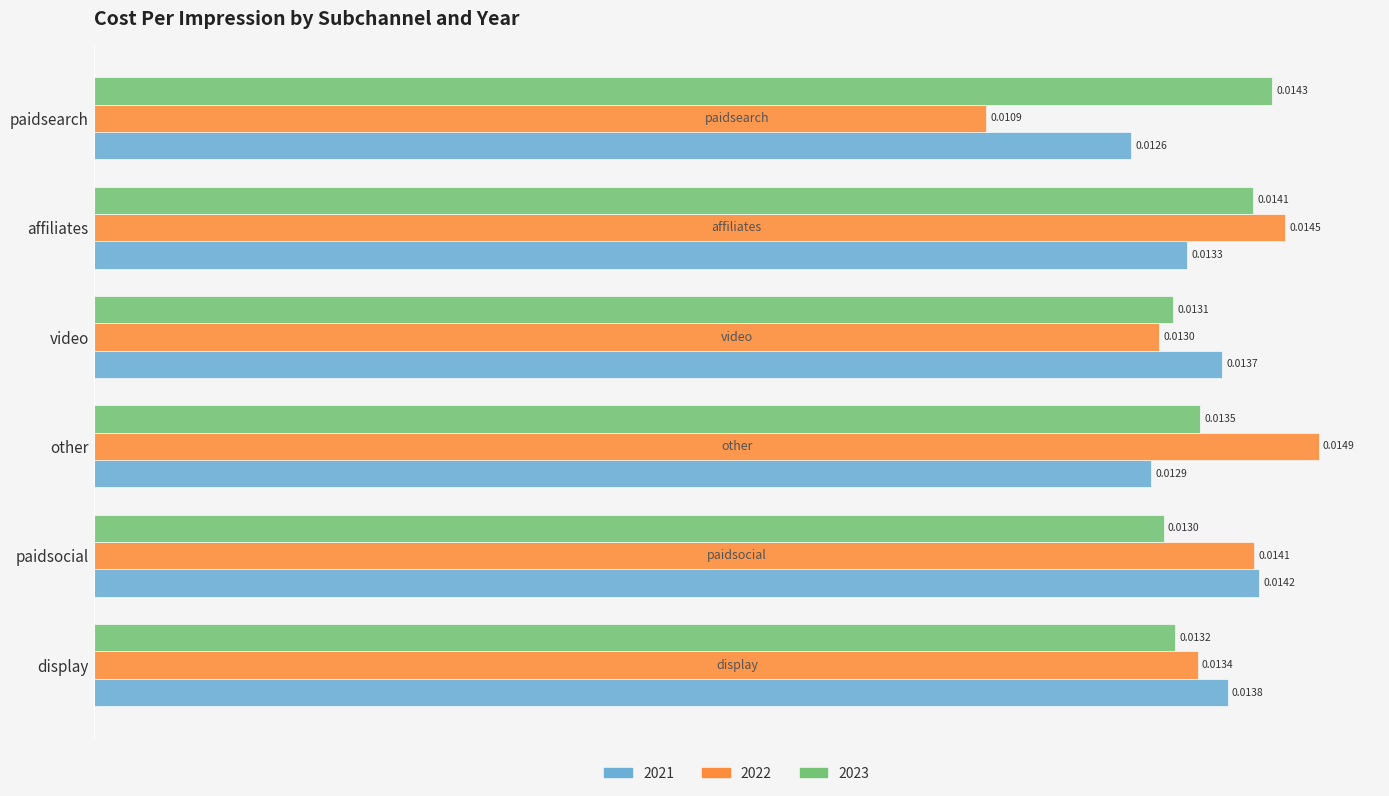

Between display and paidsearch, which series saw the biggest shift?

2022